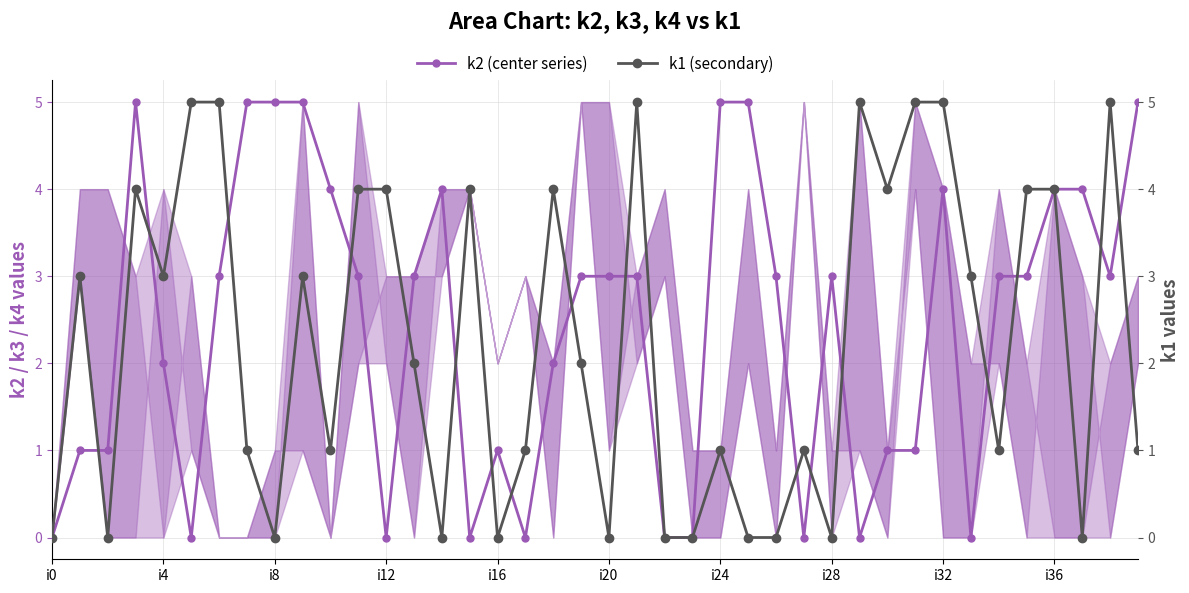

True or false: k1 (secondary) has a value of 4 at 15.

True